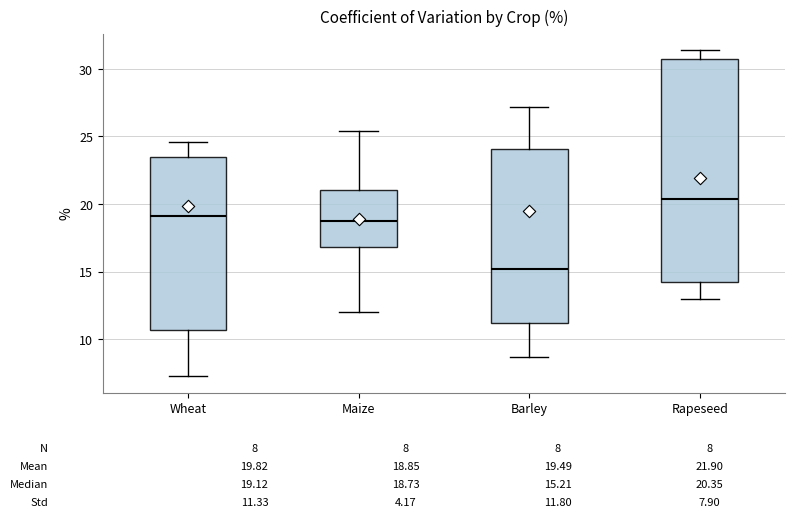

Which box's median line is the lowest?

Barley